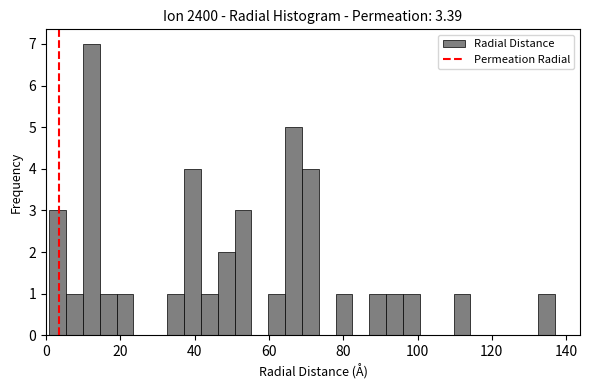

Around what value on the x-axis is the tallest bar? Give the approximate position of its centre, as read against the axis.

12